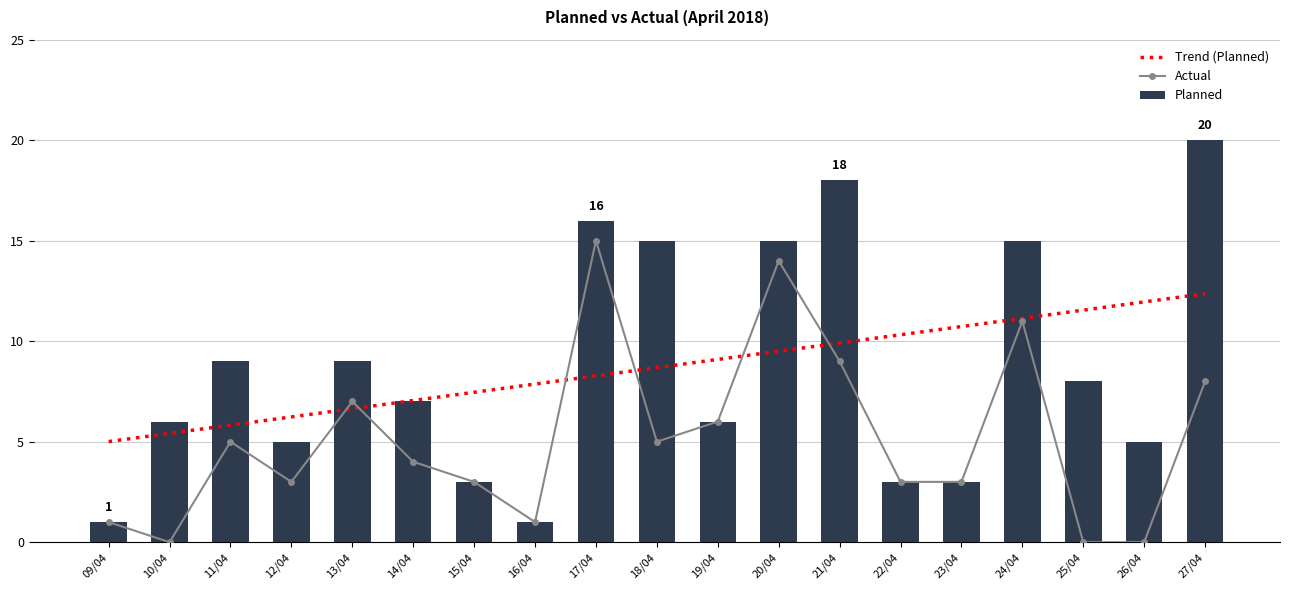

Reading left to right, transcribe all the data shown in this chart.

Trend (Planned): 09/04=5.0	10/04=5.4	11/04=5.8	12/04=6.2	13/04=6.6	14/04=7.0	15/04=7.5	16/04=7.9	17/04=8.3	18/04=8.7	19/04=9.1	20/04=9.5	21/04=9.9	22/04=10.3	23/04=10.7	24/04=11.1	25/04=11.5	26/04=12.0	27/04=12.4
Actual: 09/04=1.0	10/04=0.0	11/04=5.0	12/04=3.0	13/04=7.0	14/04=4.0	15/04=3.0	16/04=1.0	17/04=15.0	18/04=5.0	19/04=6.0	20/04=14.0	21/04=9.0	22/04=3.0	23/04=3.0	24/04=11.0	25/04=0.0	26/04=0.0	27/04=8.0
Planned: 09/04=1.0	10/04=6.0	11/04=9.0	12/04=5.0	13/04=9.0	14/04=7.0	15/04=3.0	16/04=1.0	17/04=16.0	18/04=15.0	19/04=6.0	20/04=15.0	21/04=18.0	22/04=3.0	23/04=3.0	24/04=15.0	25/04=8.0	26/04=5.0	27/04=20.0